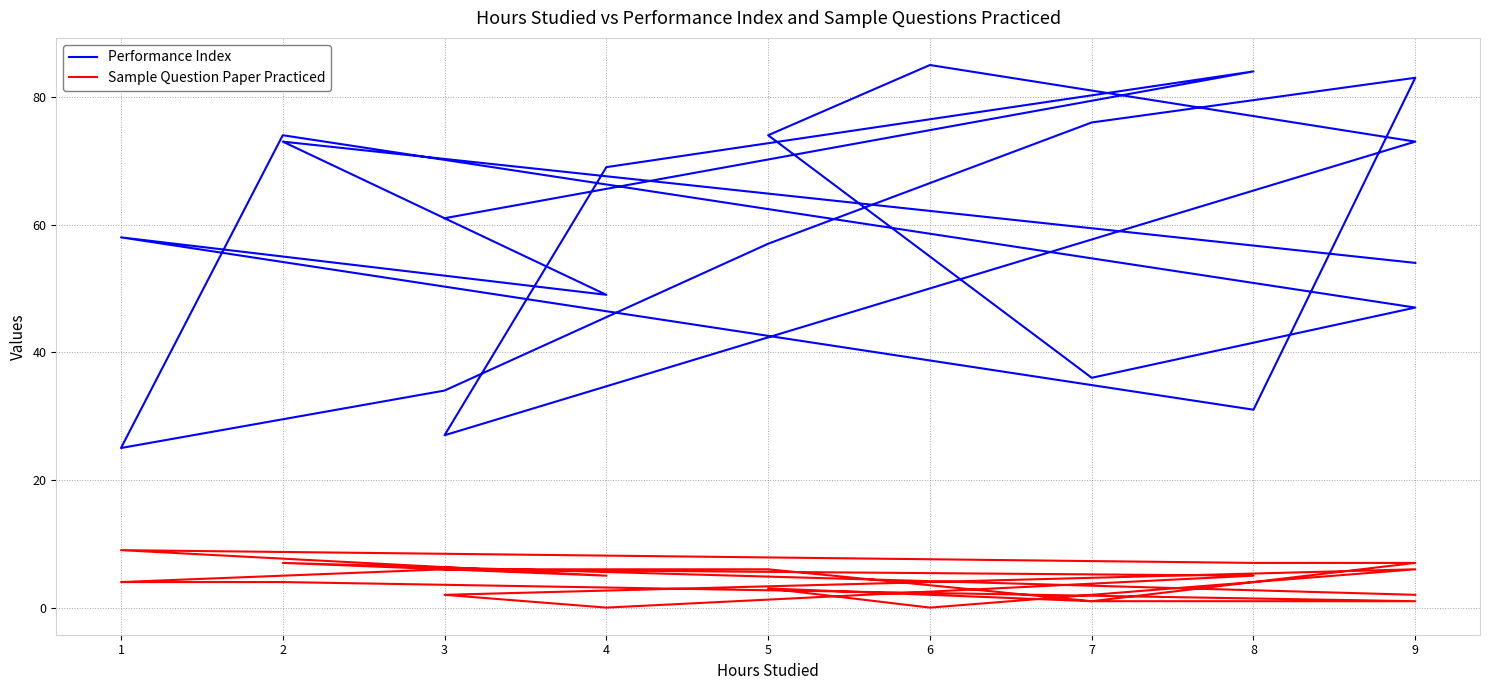

Rank the series by their average value, from highest to lowest.

Performance Index, Sample Question Paper Practiced